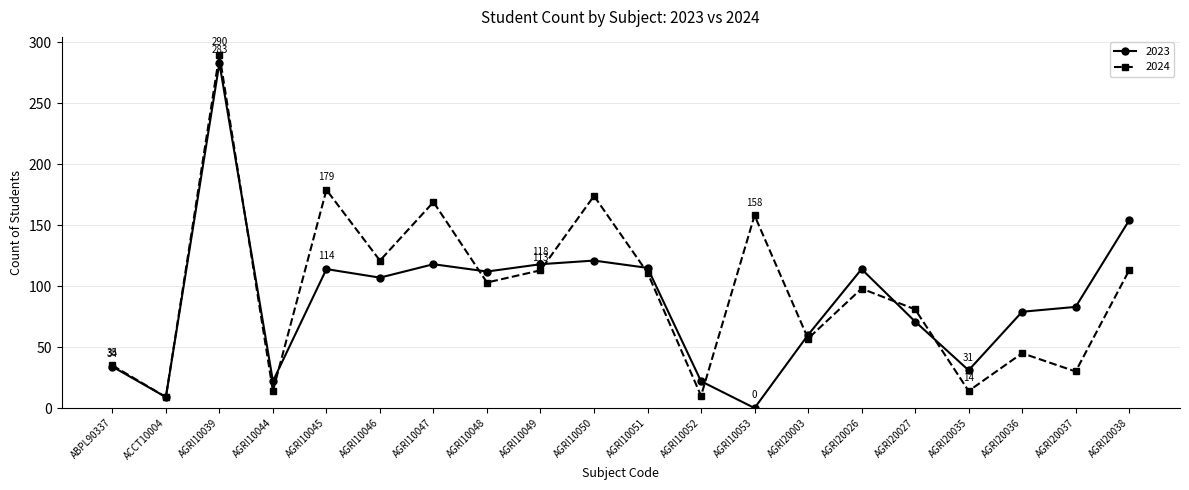

What position from the right is AGRI10048?

13